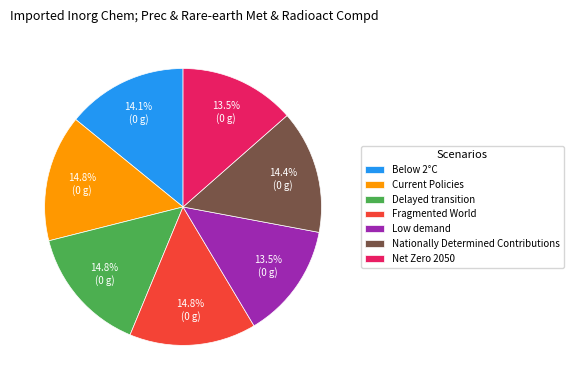

To the nearest percent, what is the combined percentage of Net Zero 2050 and Delayed transition?

28%